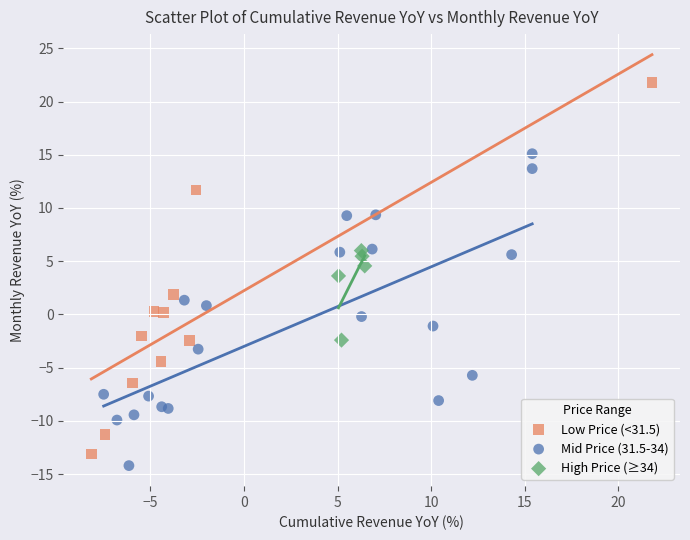

Which series has the largest Y range (max minus min)?

Low Price (<31.5)